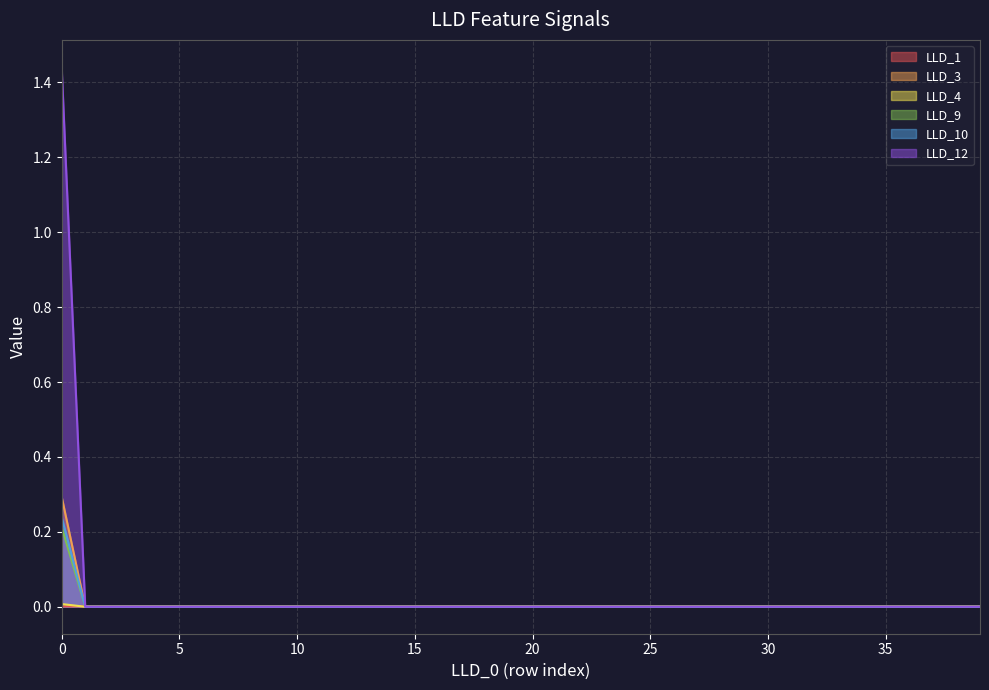

Rank the categories by LLD_4 value from lowest to highest.

1, 2, 3, 4, 5, 6, 7, 8, 9, 10, 11, 12, 13, 14, 15, 16, 17, 18, 19, 20, 21, 22, 23, 24, 25, 26, 27, 28, 29, 30, 31, 32, 33, 34, 35, 36, 37, 38, 39, 0